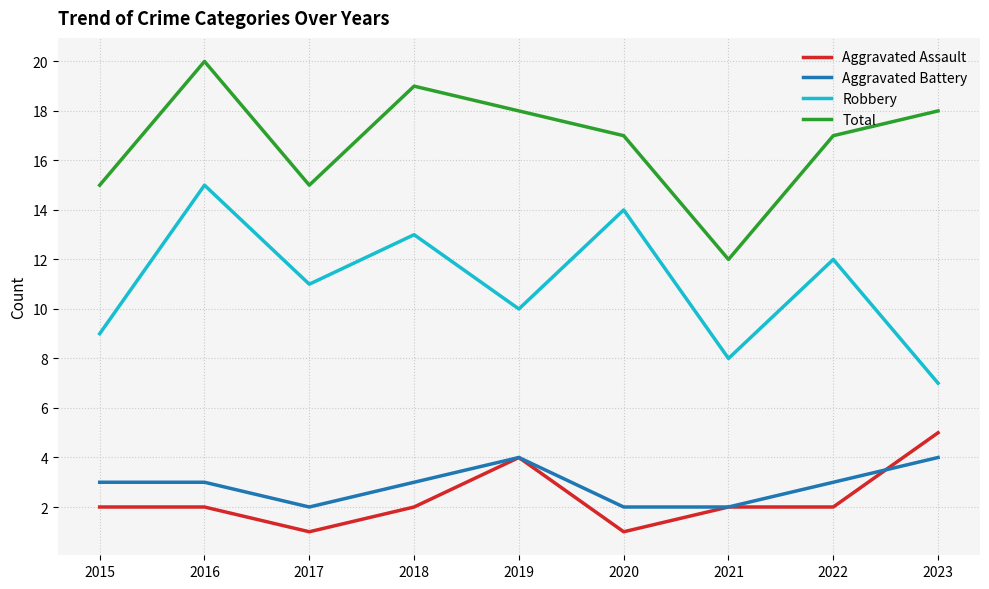

Rank the series at 2023 from lowest to highest value.

Aggravated Battery, Aggravated Assault, Robbery, Total